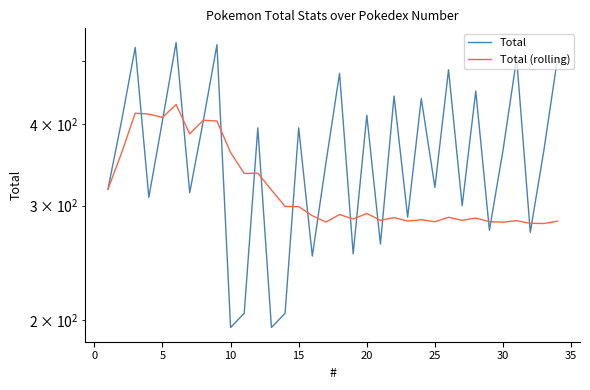

Count the number of categories in the chart.

34